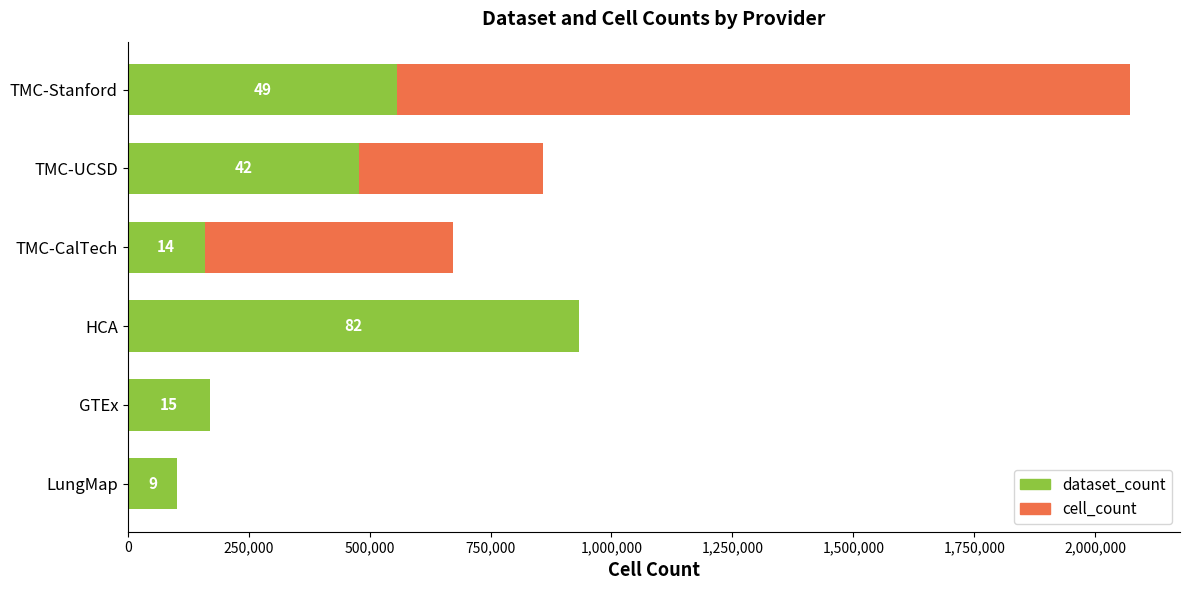

The value of dataset_count at GTEx is 41902.5. True or false?

False